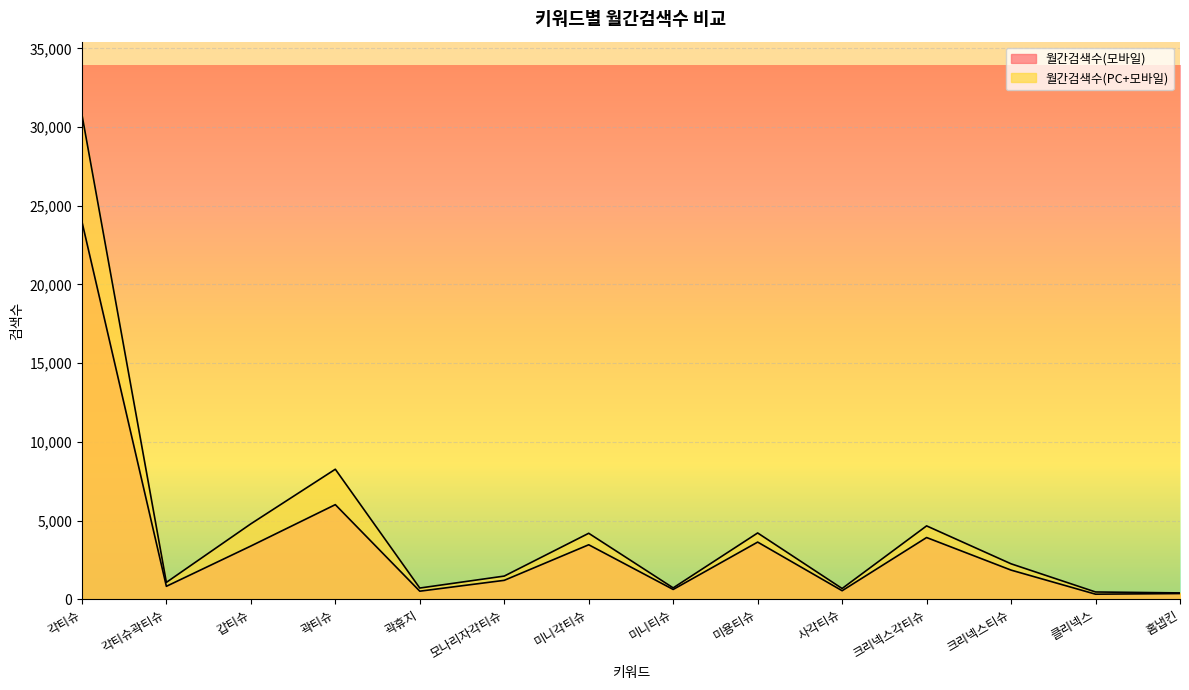

What is the value of the 월간검색수(모바일) point at the 2nd from the left?

820